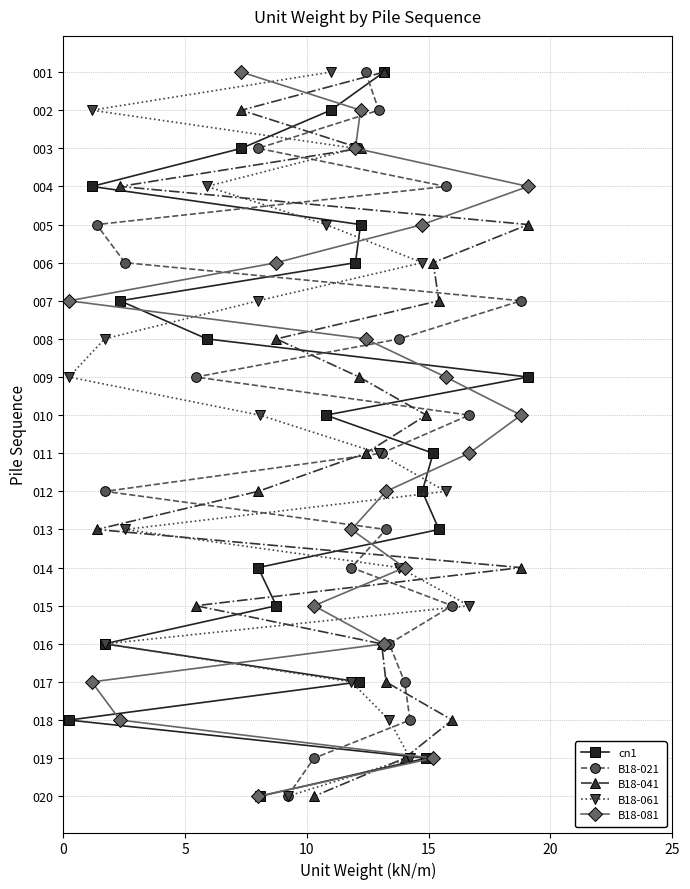

How many values in B18-041 are above zero?

19